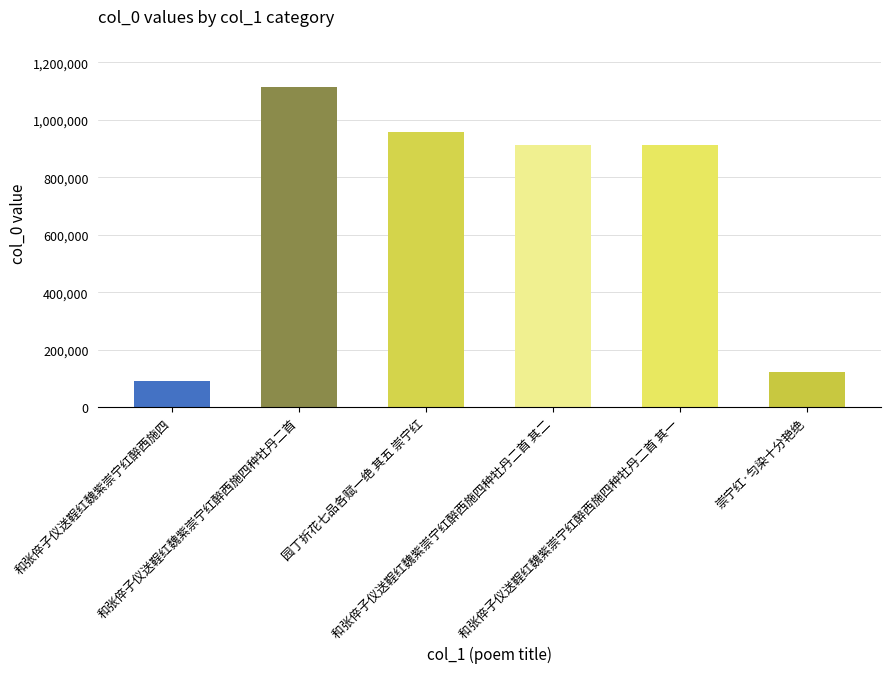

The chart shows a value of 1497162 at 园丁折花七品各赋一绝 其五 崇宁红. True or false?

False